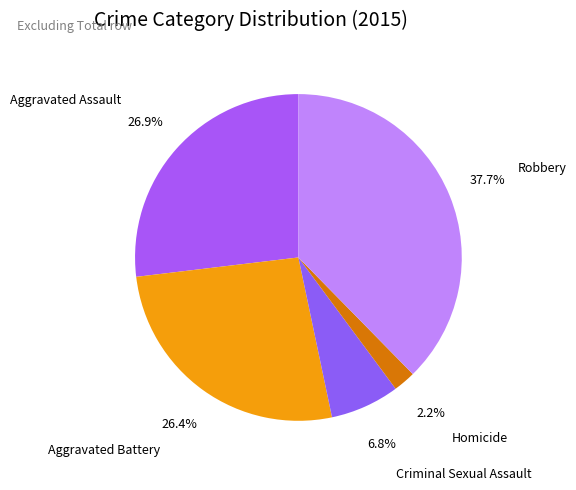

Is it true that Homicide is 2% of the pie?

True